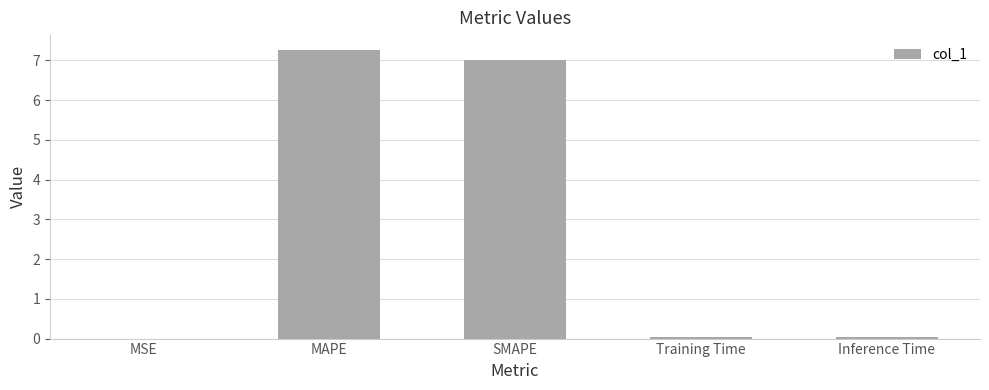

What is the maximum value shown in the chart?

7.3